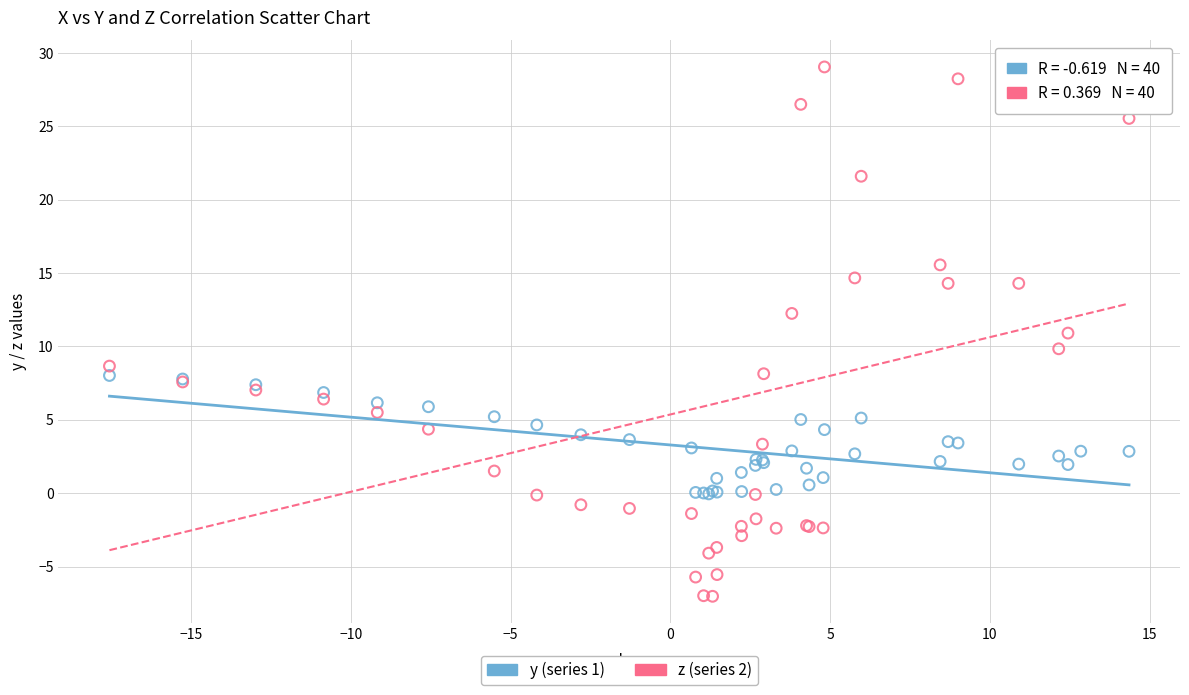

Which series contains the lowest Y value?

z (series 2)